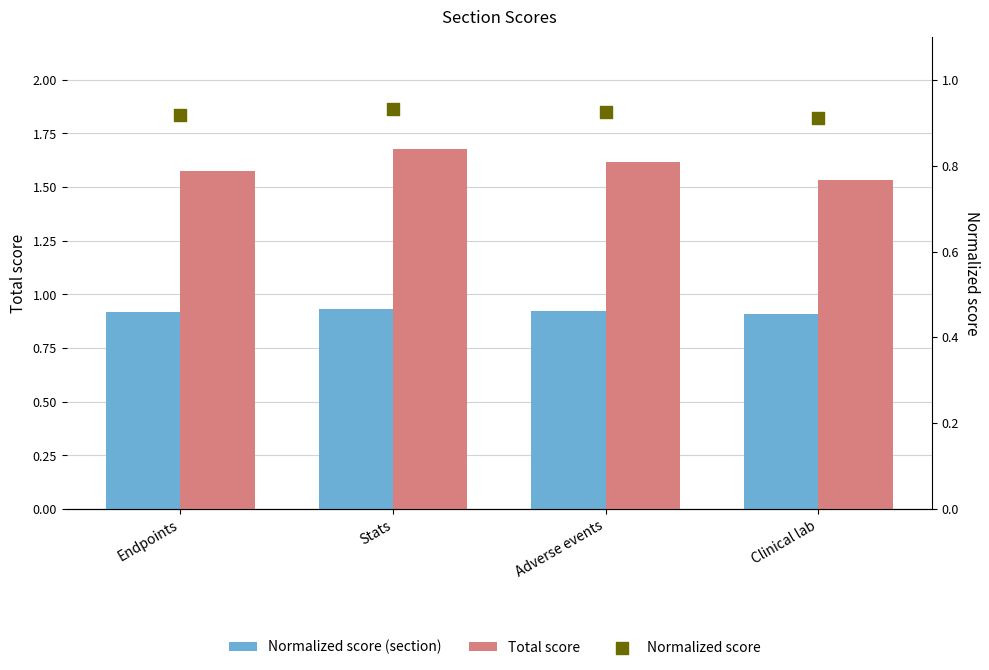

Which series reaches the maximum Y coordinate?

Total score